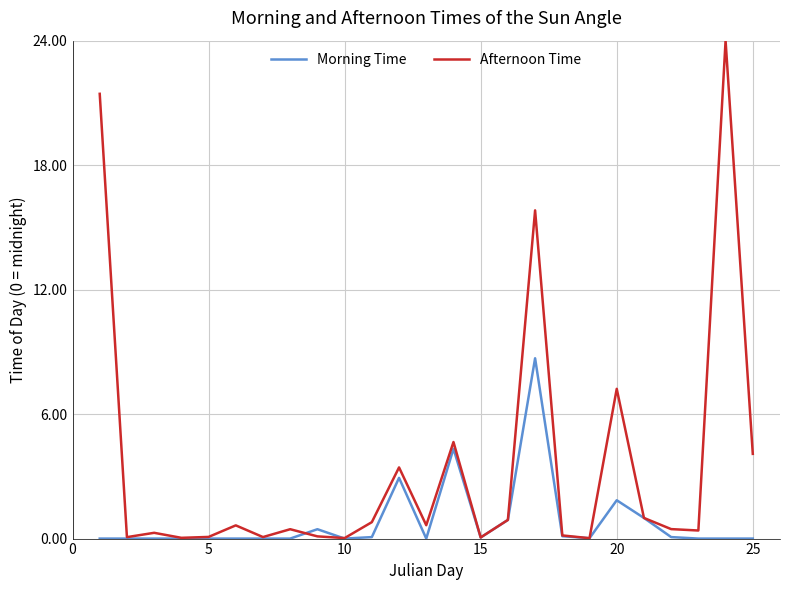

True or false: Morning Time and Afternoon Time intersect in this chart.

True